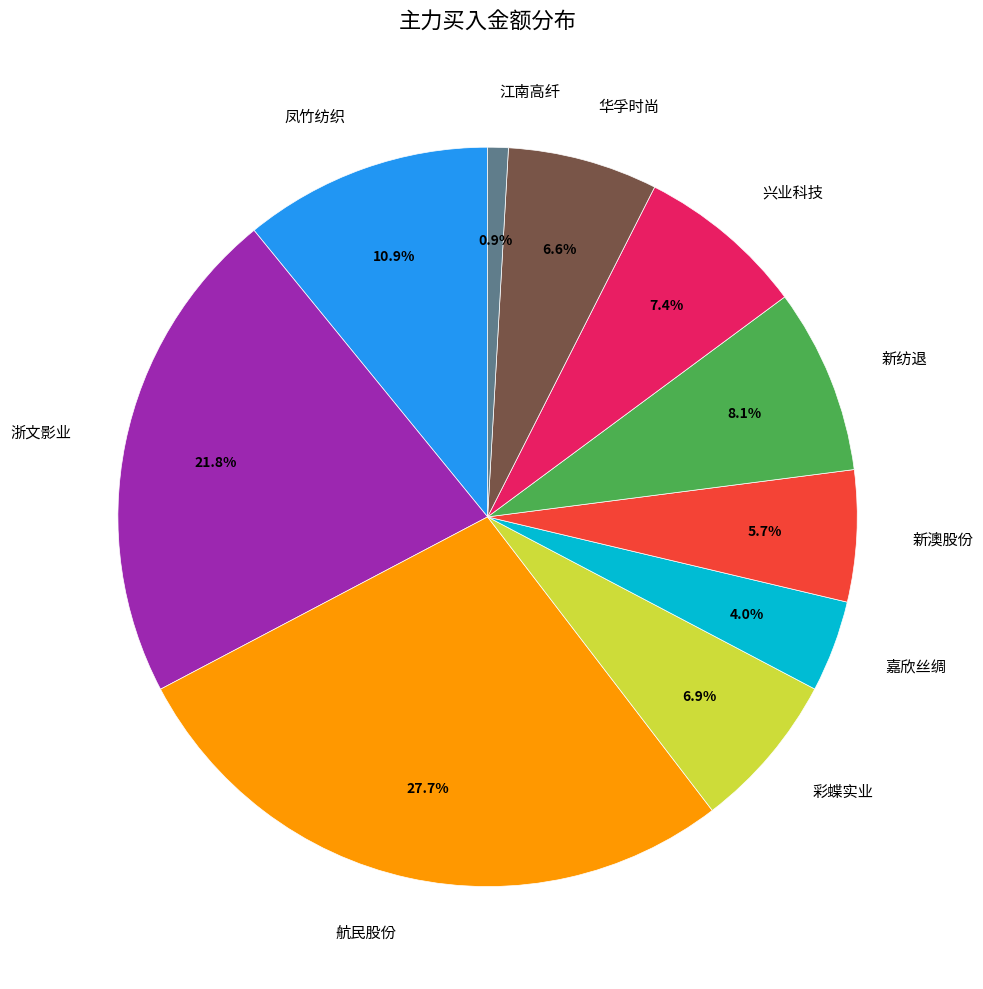

To the nearest percent, what percentage of the pie is 江南高纤?

1%